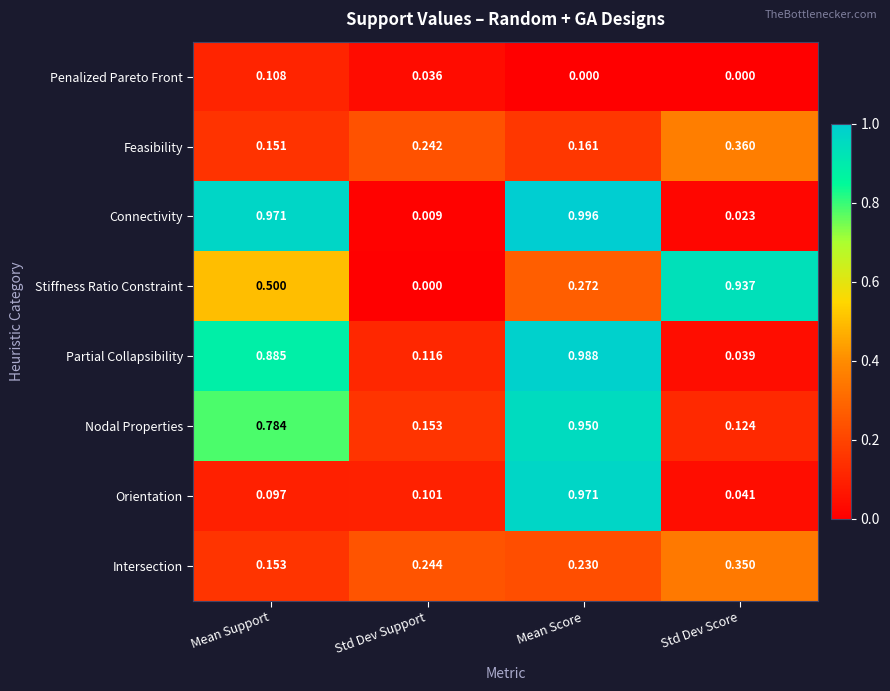

At Mean Score, list the series in order from smallest to largest.

Penalized Pareto Front, Feasibility, Intersection, Stiffness Ratio Constraint, Nodal Properties, Orientation, Partial Collapsibility, Connectivity